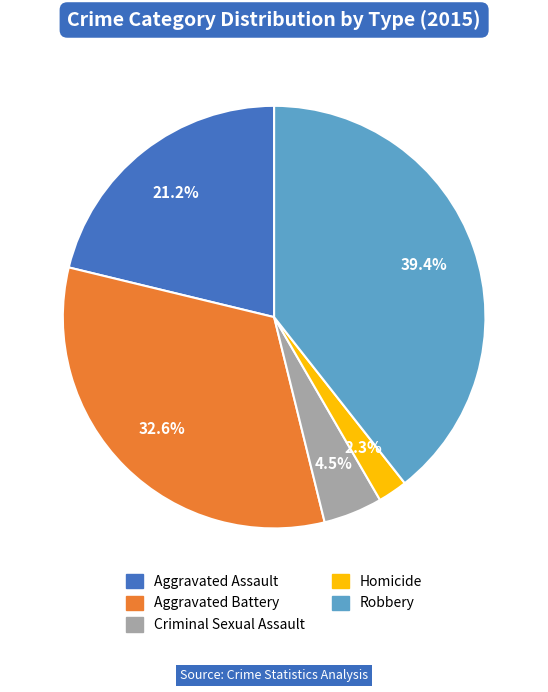

Is Aggravated Assault the majority of the pie?

No